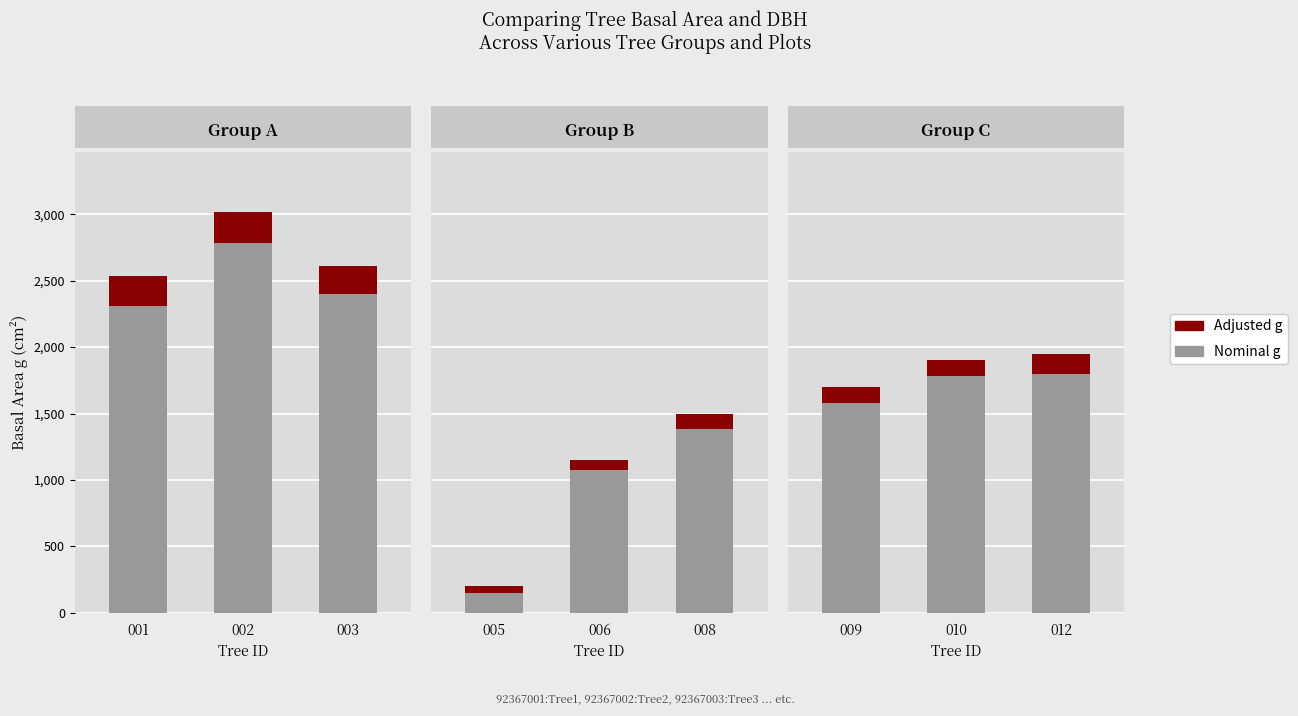

What is the value of the g bar at the 5th from the left?

1072.3